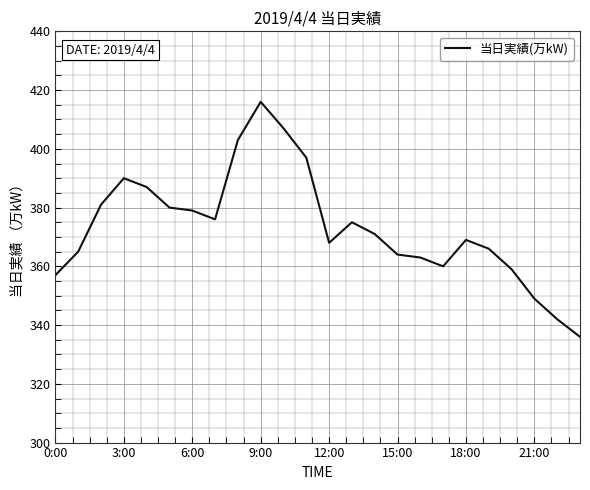

What is the difference between the maximum and minimum values?

80